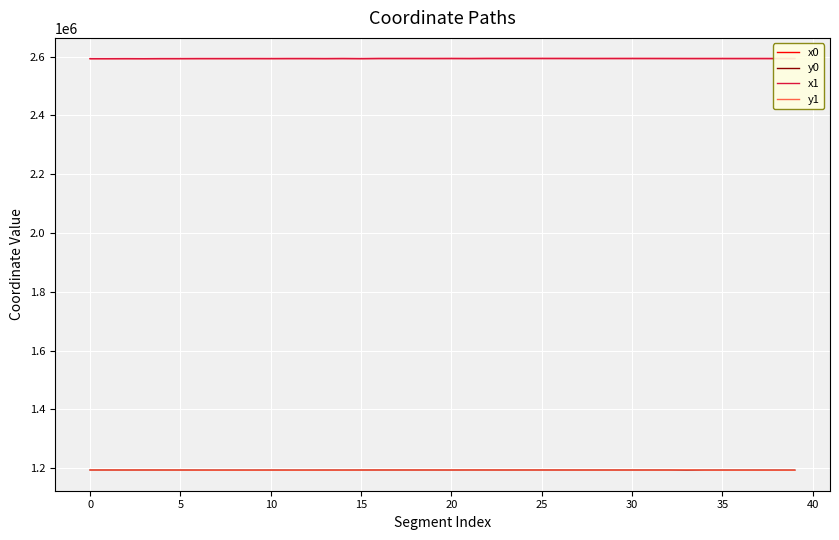

True or false: x0 and y1 cross at least once.

False